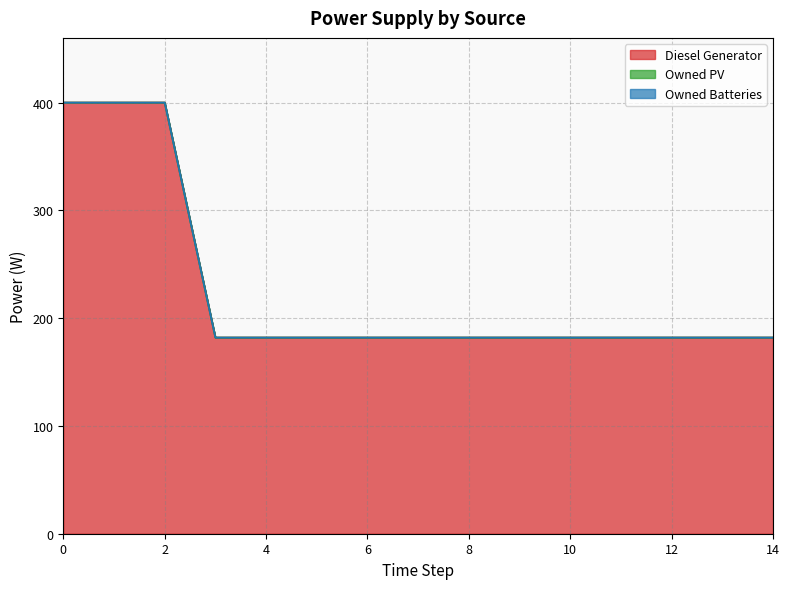

How many categories are shown in the chart?

15